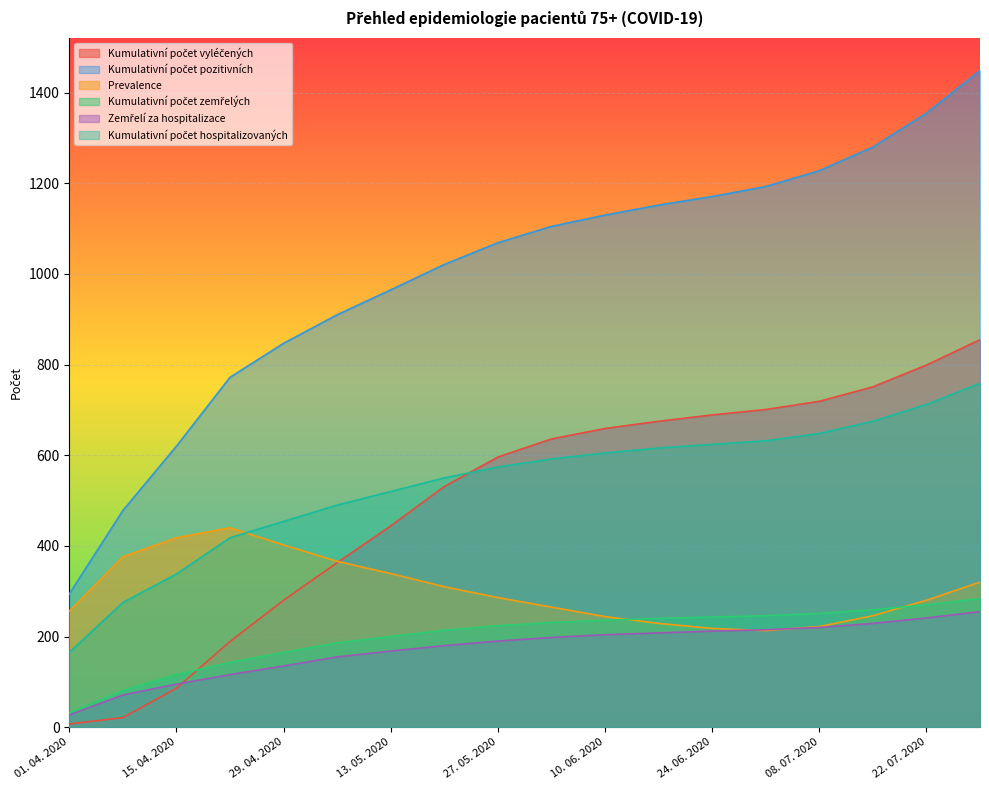

What is the average value of the Zemřelí za hospitalizace series?

173